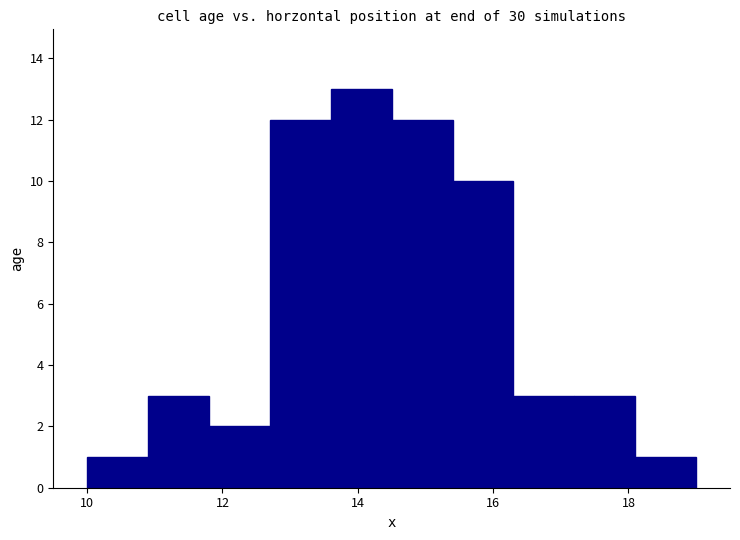

What is the height of the bar covering 10.0 to 10.9 on the x-axis? Neither the bar edges nor the heights are printed on the chart, so give them approximately, as read against the axes.

1